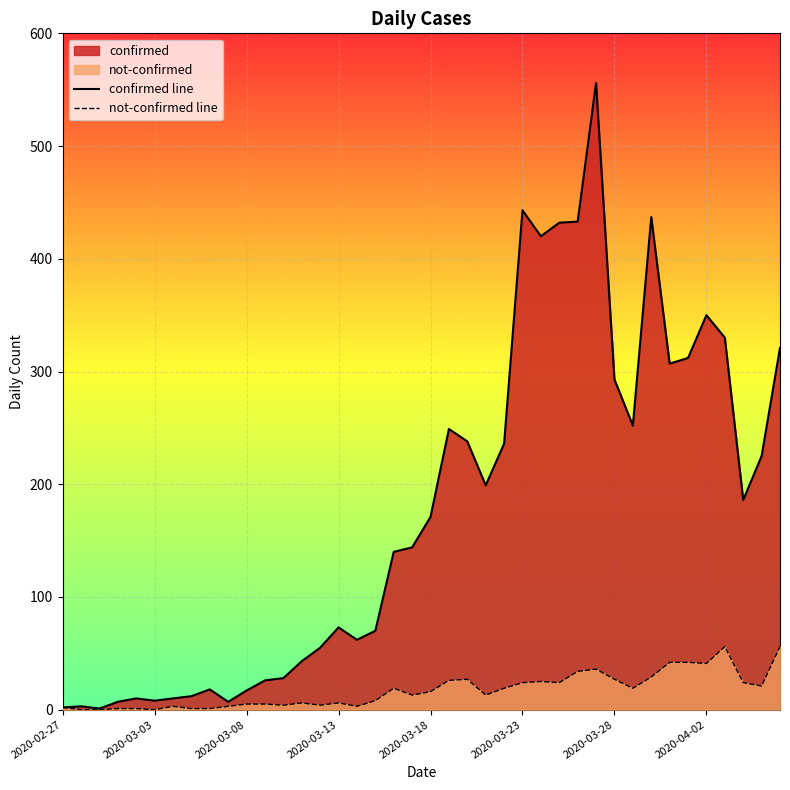

Which series has the largest total across all categories?

confirmed line